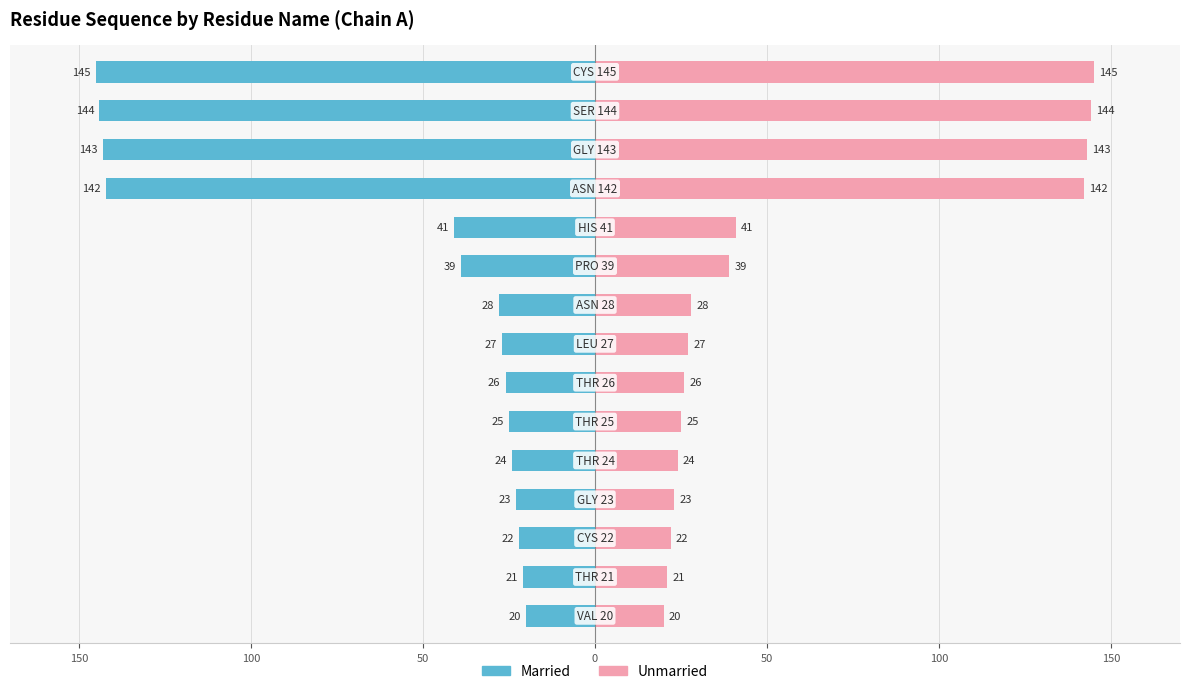

List the series in order of their peak value, highest first.

Unmarried, Married